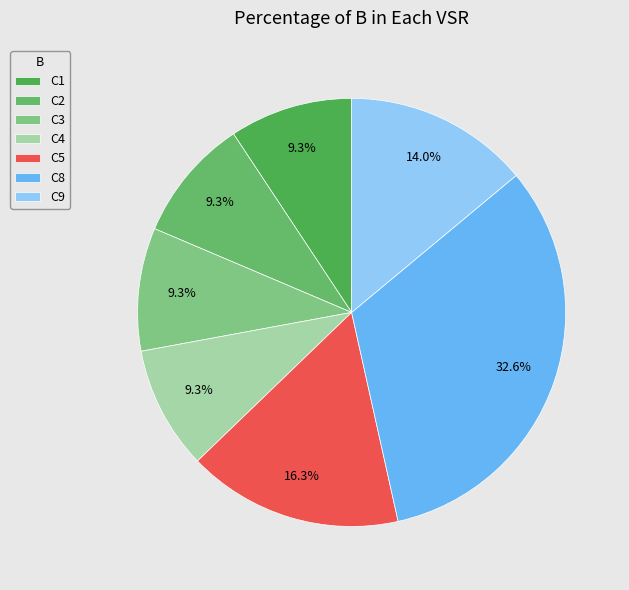

Which category has the smallest portion of the pie?

C1